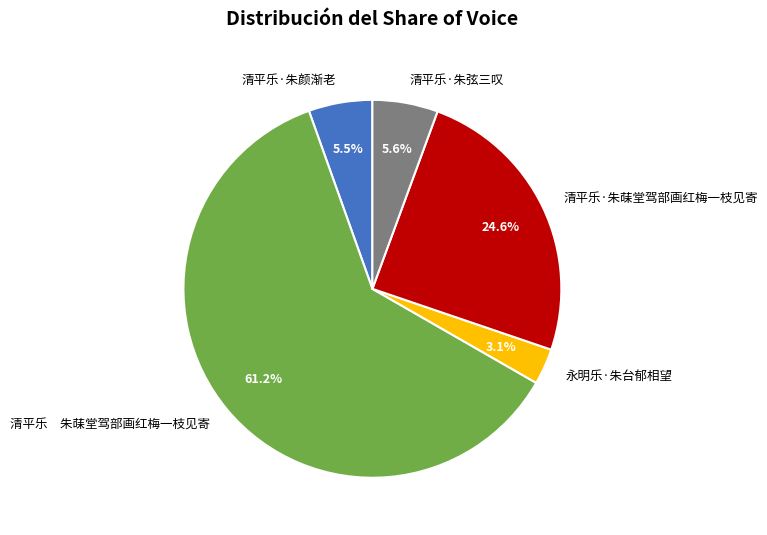

How much of the chart is everything except 清平乐·朱弦三叹?

94.4%